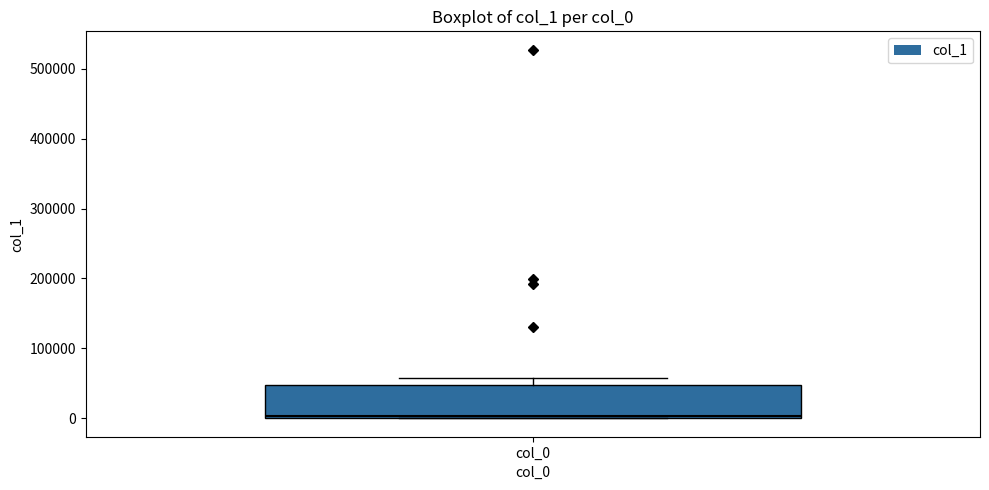

Where does the upper whisker of the box for col_0 end on the y-axis? The values are not printed on the chart, so give them approximately, as read against the axis.

60000